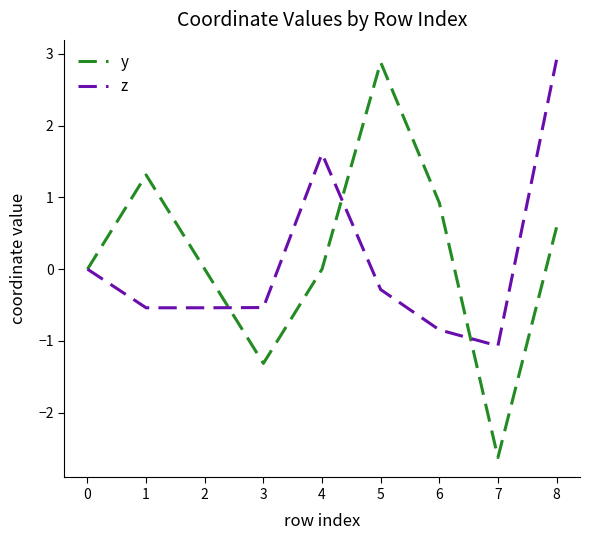

How many lines are shown in the chart?

2